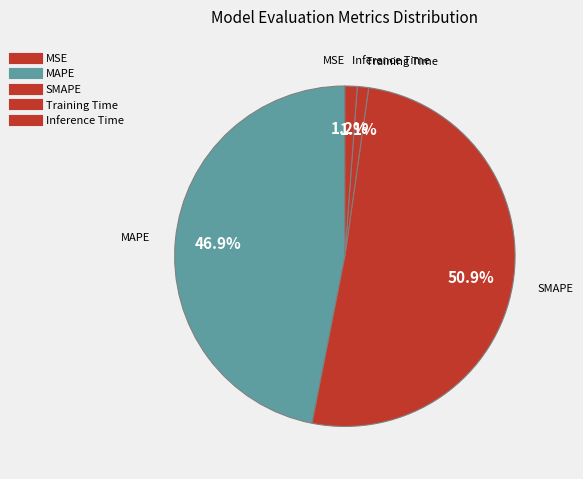

What is the smallest slice in the pie chart?

MSE